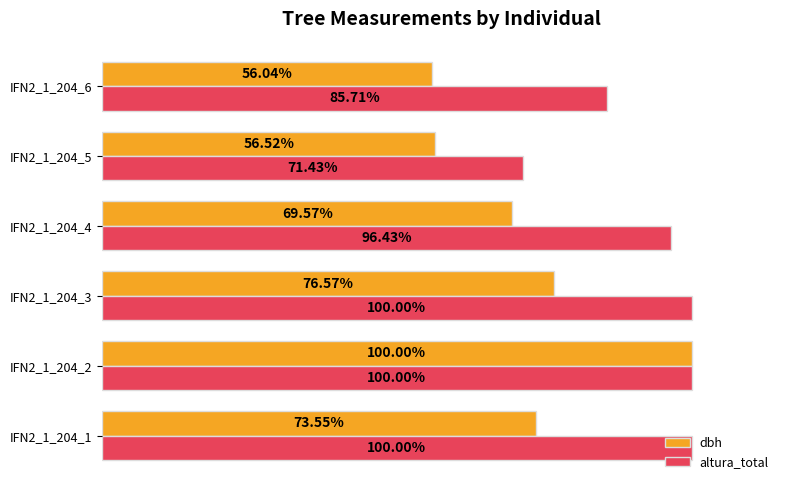

At IFN2_1_204_5, list the series in order from smallest to largest.

dbh, altura_total